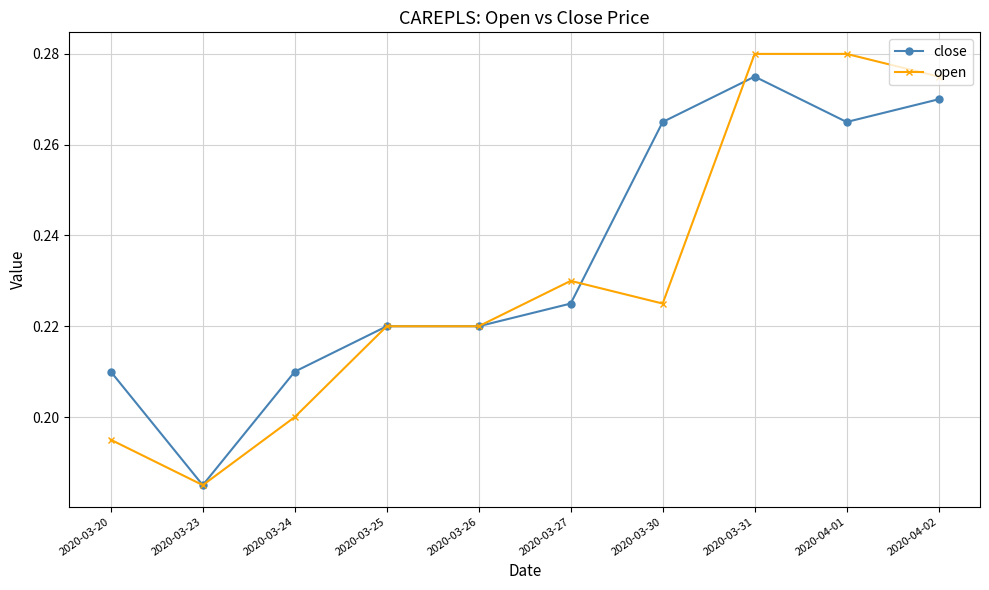

How many lines are shown in the chart?

2